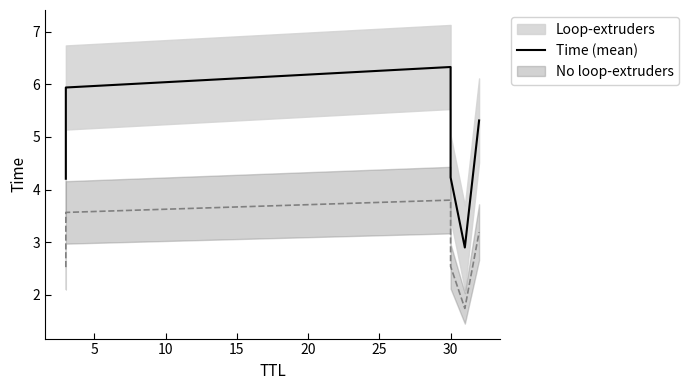

Reading left to right, extract all data points from this chart.

4.2	5.9	6.3	4.2	2.9	5.3